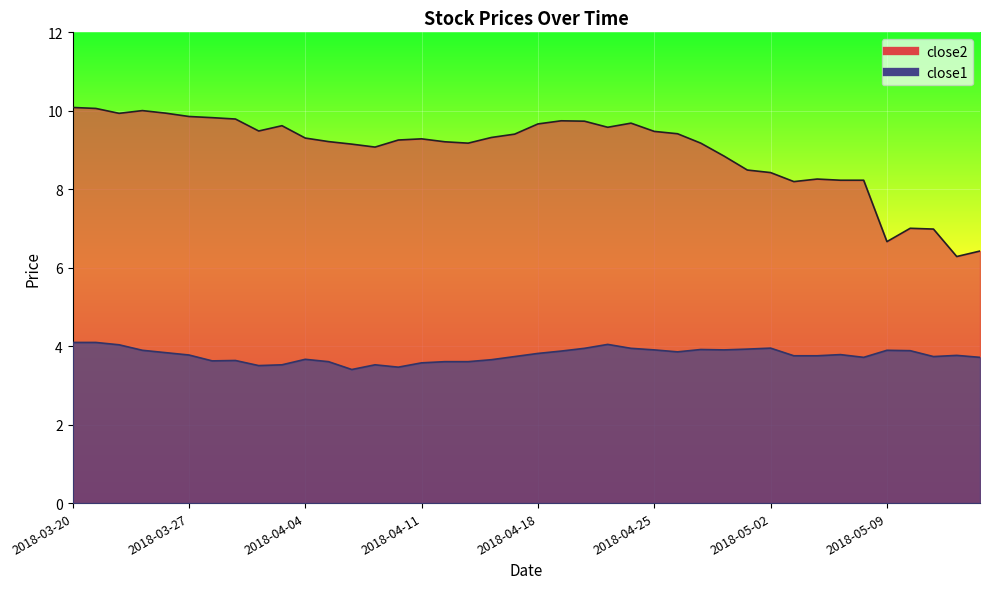

What is the difference between the close1 values at 2018-05-14 and 2018-04-04?

0.1